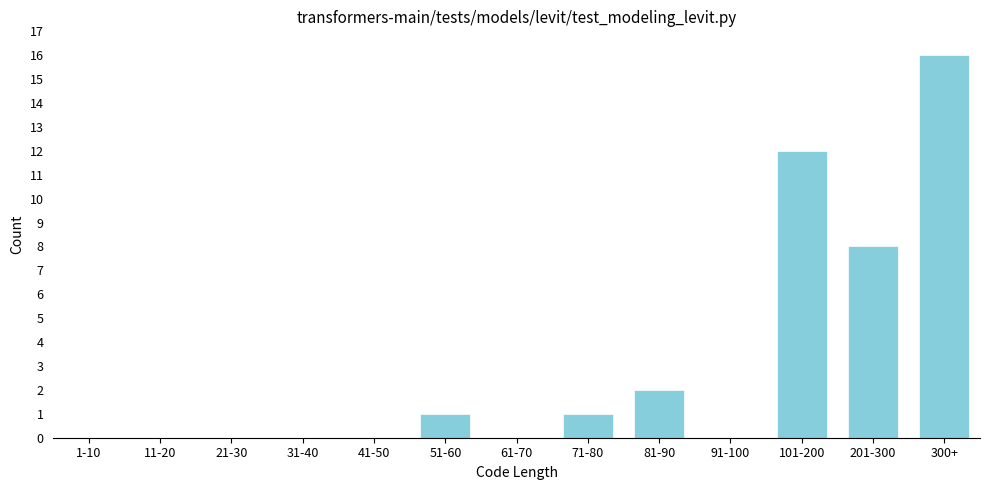

Reading left to right, transcribe all the data shown in this chart.

1-10=0	11-20=0	21-30=0	31-40=0	41-50=0	51-60=1	61-70=0	71-80=1	81-90=2	91-100=0	101-200=12	201-300=8	300+=16